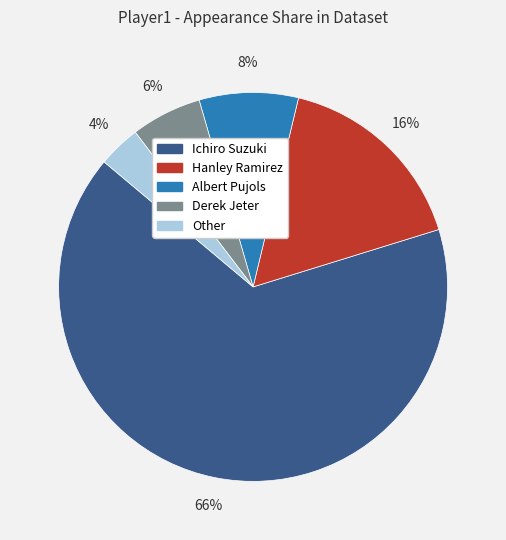

What percentage is the Ichiro Suzuki slice, to the nearest percent?

66%